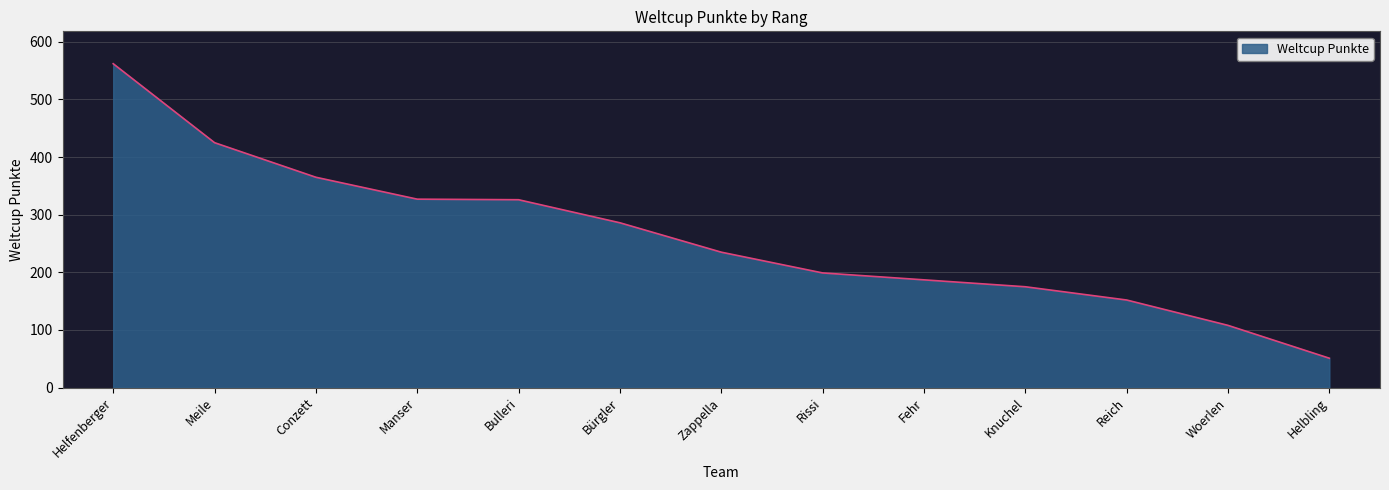

Which has a higher value, Fehr or Woerlen?

Fehr